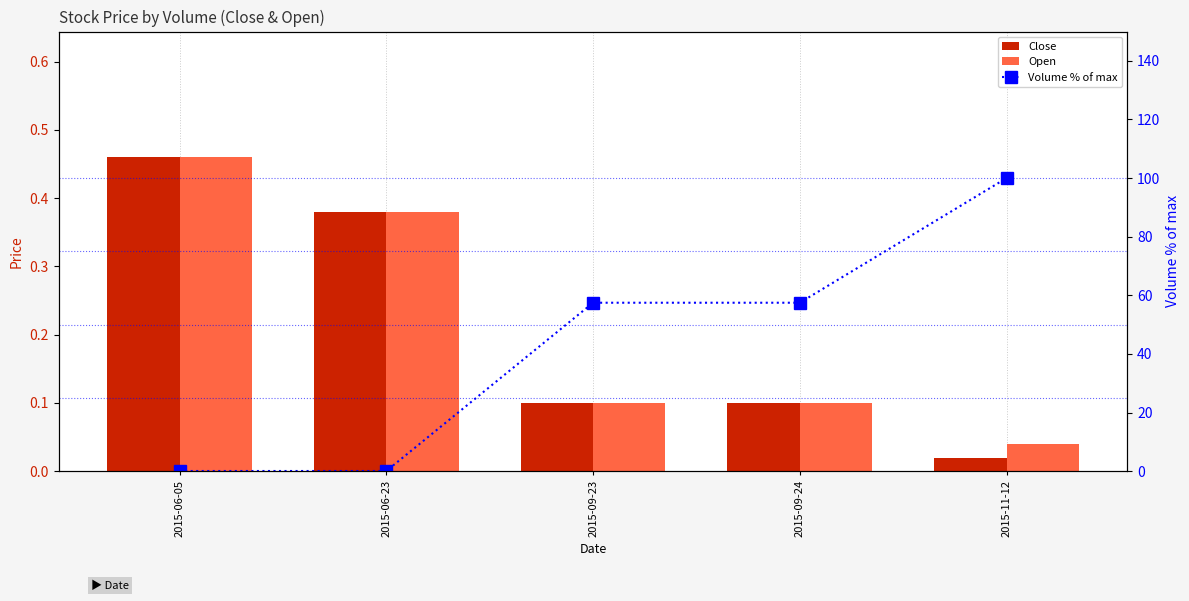

The Close series shows 0.6 at 2015-06-05. True or false?

False